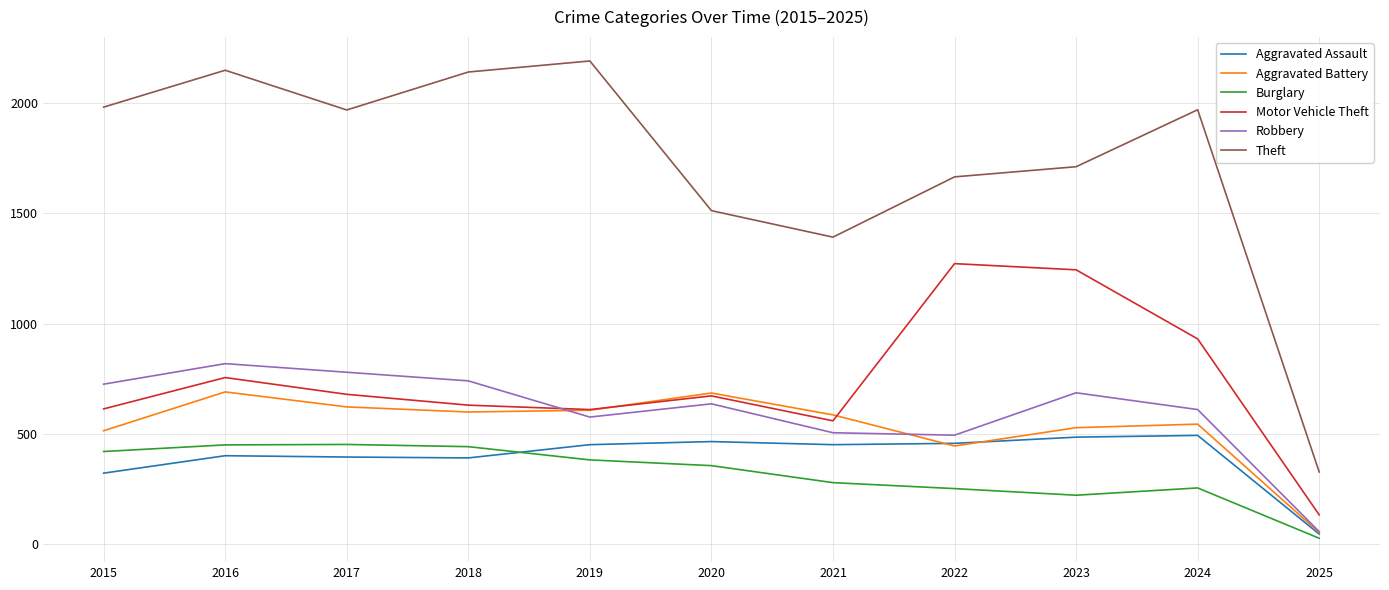

What is the maximum value shown in the chart?

2190